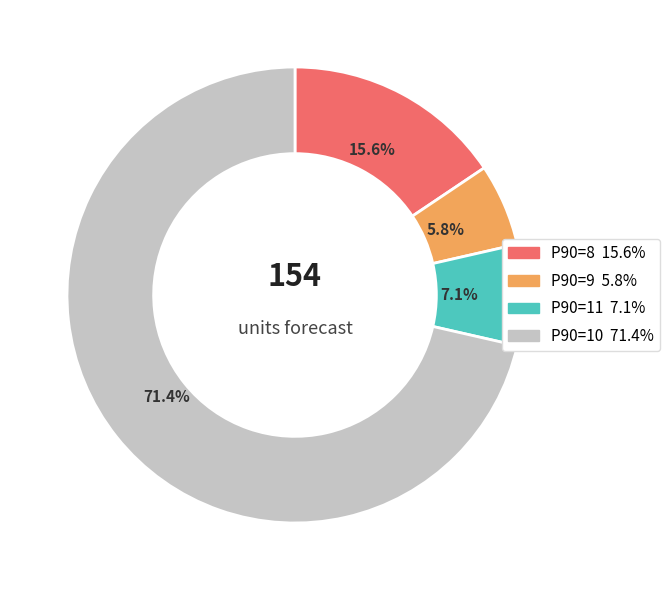

Is there a majority slice in this chart?

Yes